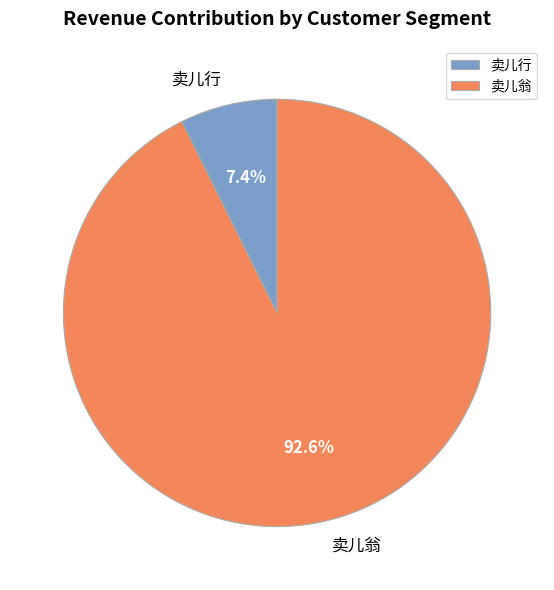

What is the total percentage of 卖儿翁 and 卖儿行?

100.0%